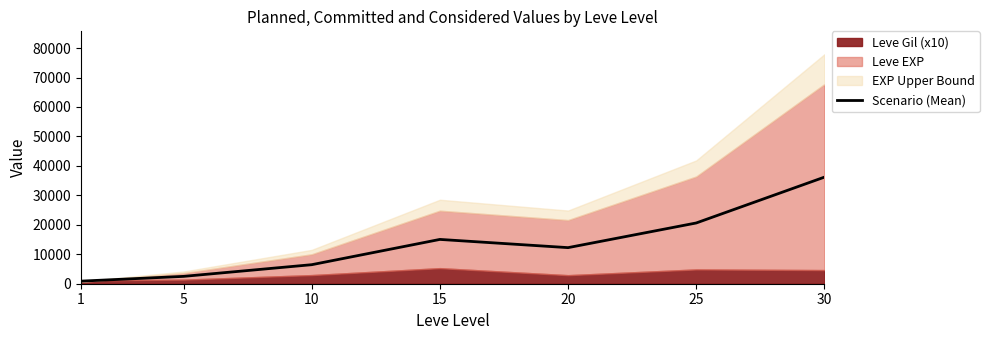

What is the value of the 6th point from the left?

20620